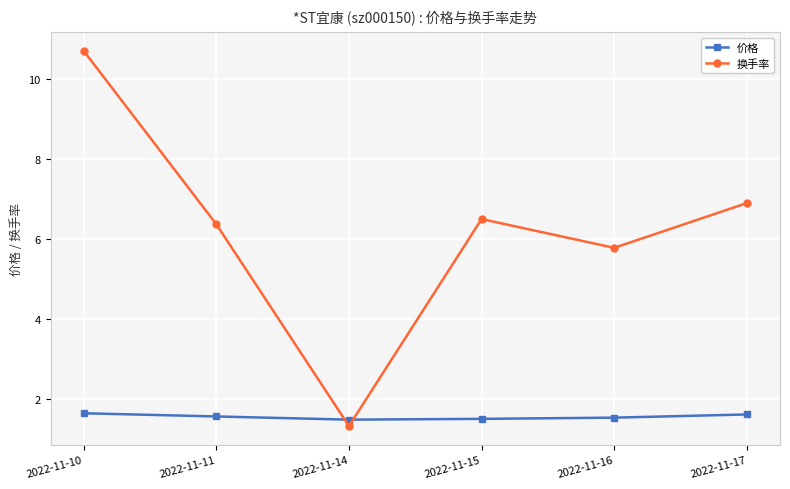

The value of 价格 at 2022-11-10 is 0.4. True or false?

False